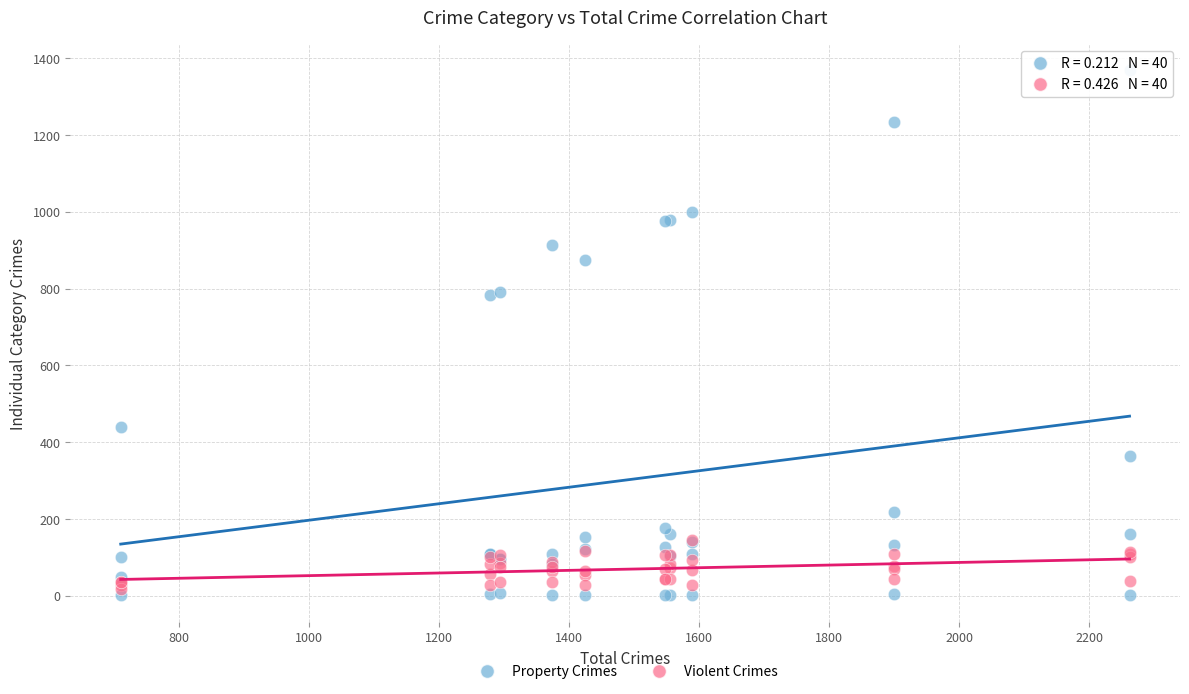

Which series has the widest spread of Y values?

Property Crimes